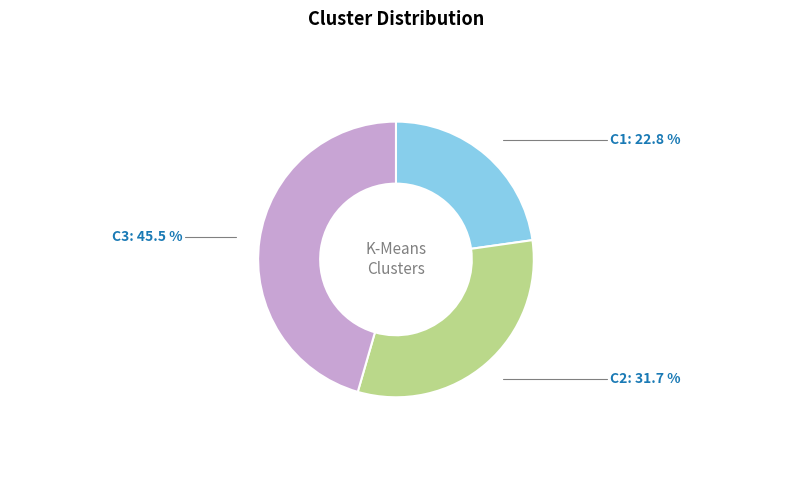

Does any single category account for the majority?

No